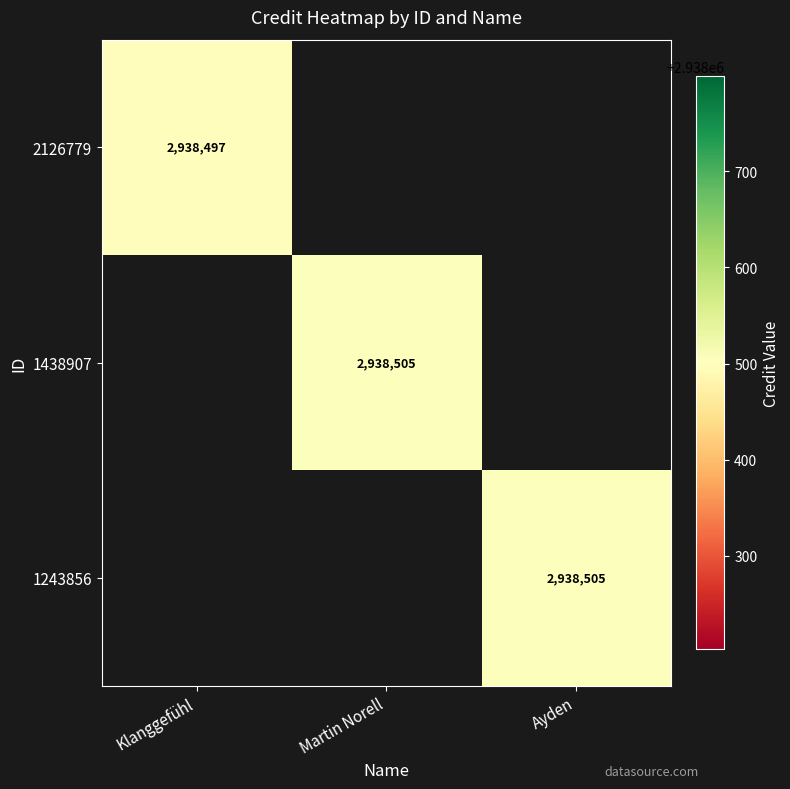

How many distinct data groups are displayed?

3